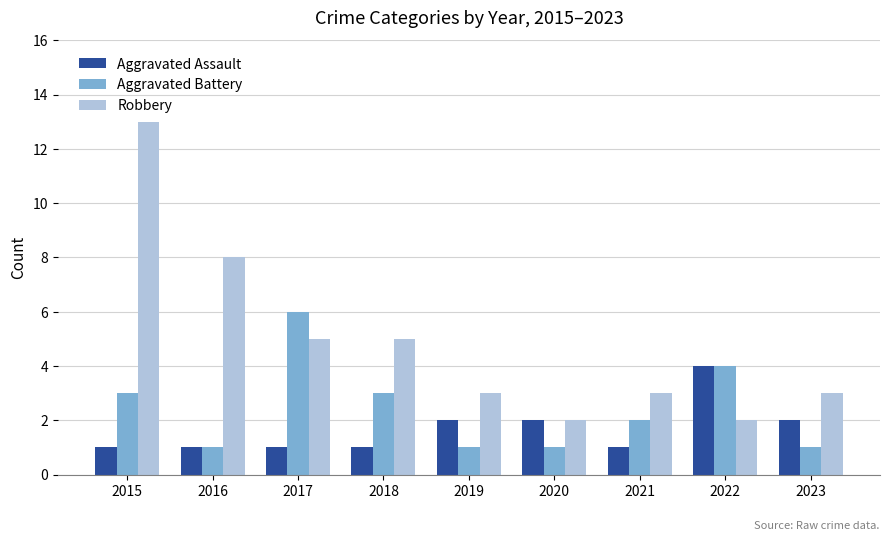

What is the value of the Aggravated Assault bar at the 4th from the left?

1